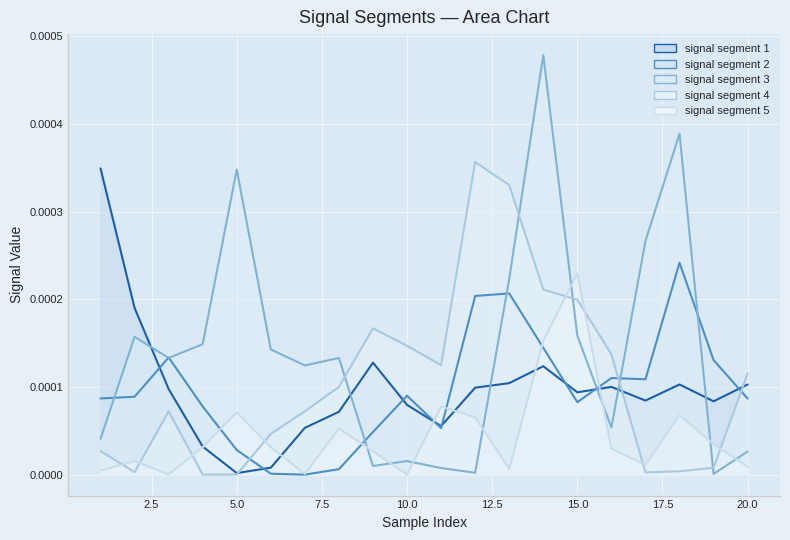

How many interior local peaks does the signal segment 2 series have?

5